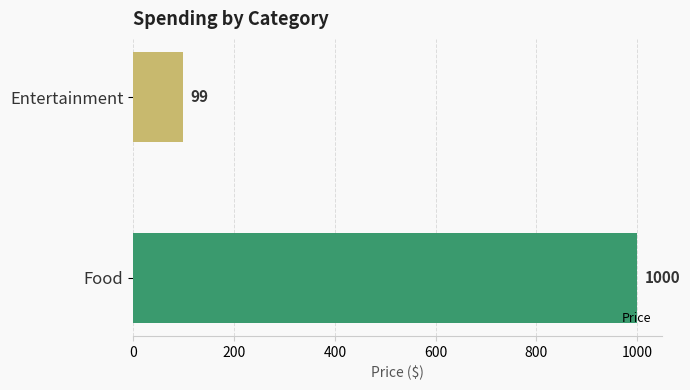

Between Food and Entertainment, which is larger?

Food